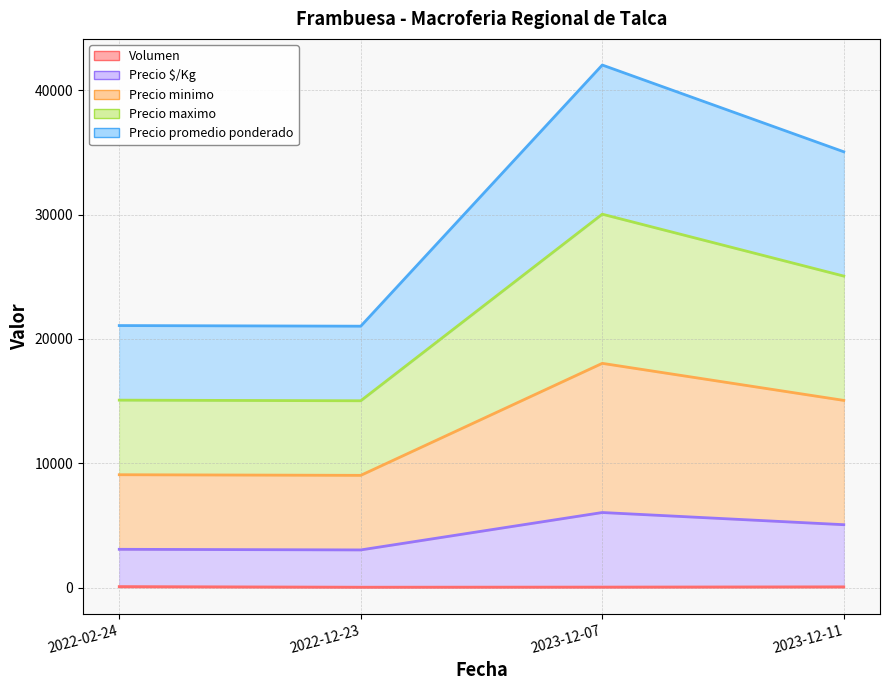

What are all the series names shown in the legend?

Volumen, Precio minimo, Precio maximo, Precio promedio ponderado, Precio $/Kg